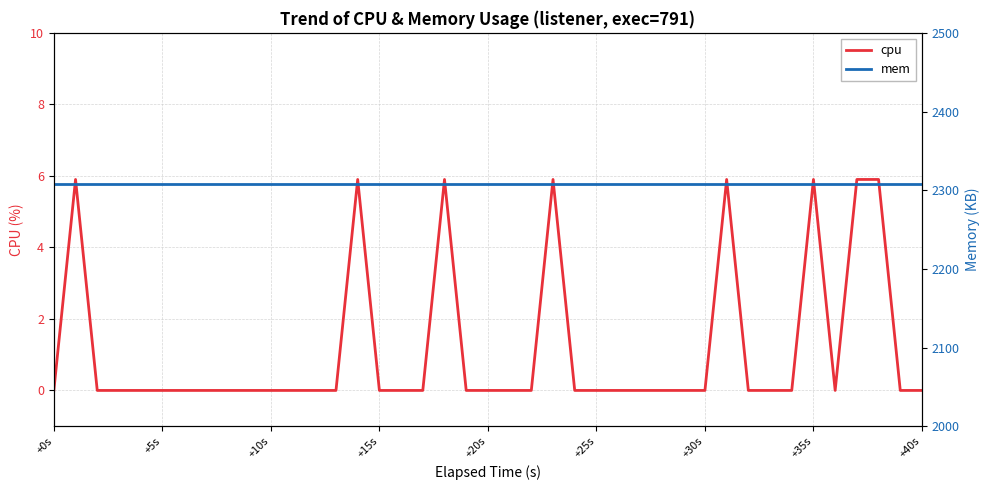

What is the sum of all cpu values?

47.2